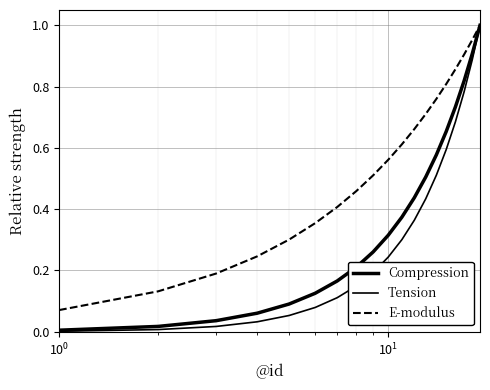

Count the number of categories in the chart.

19